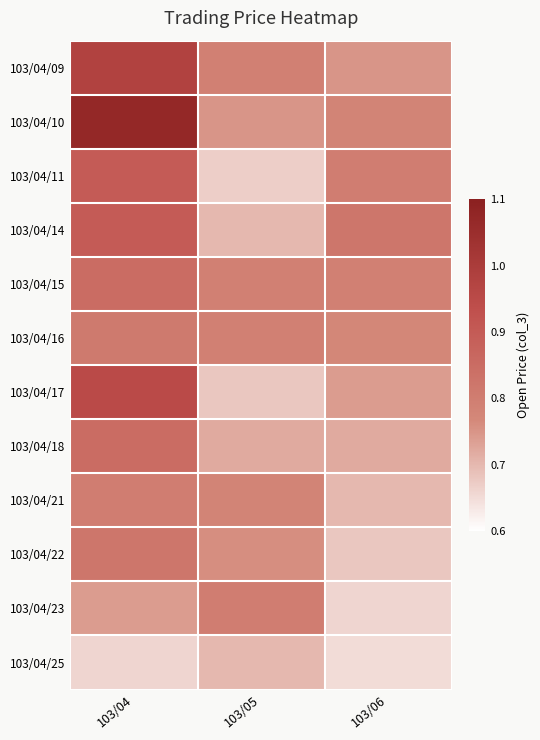

Reading left to right, transcribe all the data shown in this chart.

103/04/09: 103/04=1.0	103/05=0.8	103/06=0.8
103/04/10: 103/04=1.1	103/05=0.8	103/06=0.8
103/04/11: 103/04=0.9	103/05=0.7	103/06=0.8
103/04/14: 103/04=0.9	103/05=0.7	103/06=0.8
103/04/15: 103/04=0.8	103/05=0.8	103/06=0.8
103/04/16: 103/04=0.8	103/05=0.8	103/06=0.8
103/04/17: 103/04=0.9	103/05=0.7	103/06=0.7
103/04/18: 103/04=0.8	103/05=0.7	103/06=0.7
103/04/21: 103/04=0.8	103/05=0.8	103/06=0.7
103/04/22: 103/04=0.8	103/05=0.8	103/06=0.7
103/04/23: 103/04=0.7	103/05=0.8	103/06=0.7
103/04/25: 103/04=0.7	103/05=0.7	103/06=0.7